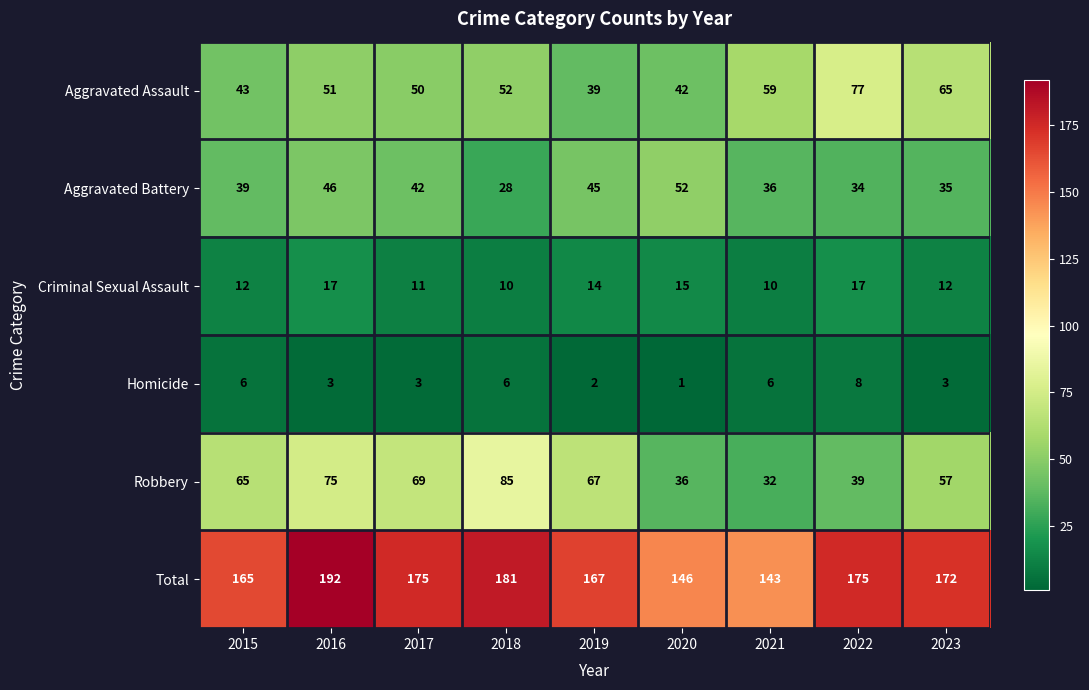

Count the number of data series in this chart.

6